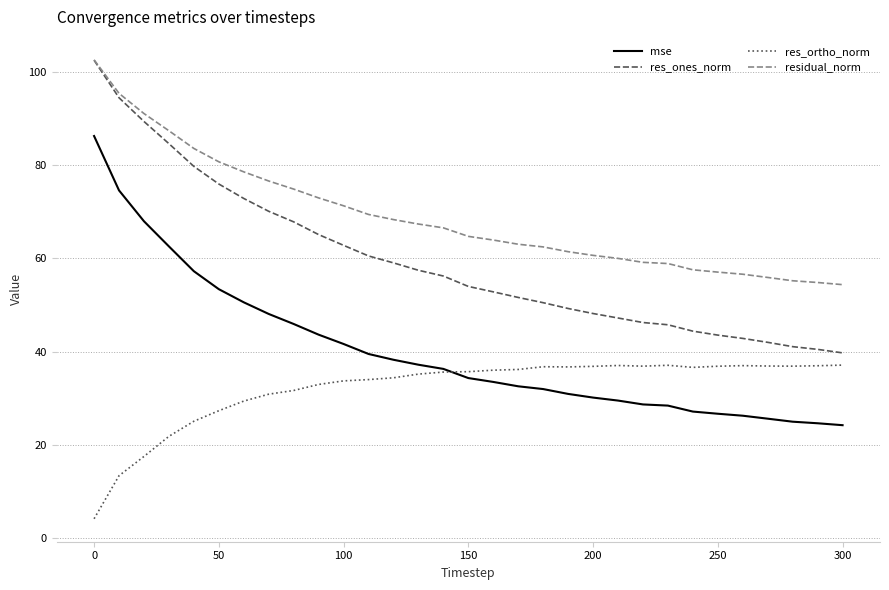

What is the lowest value of the mse series?

24.2